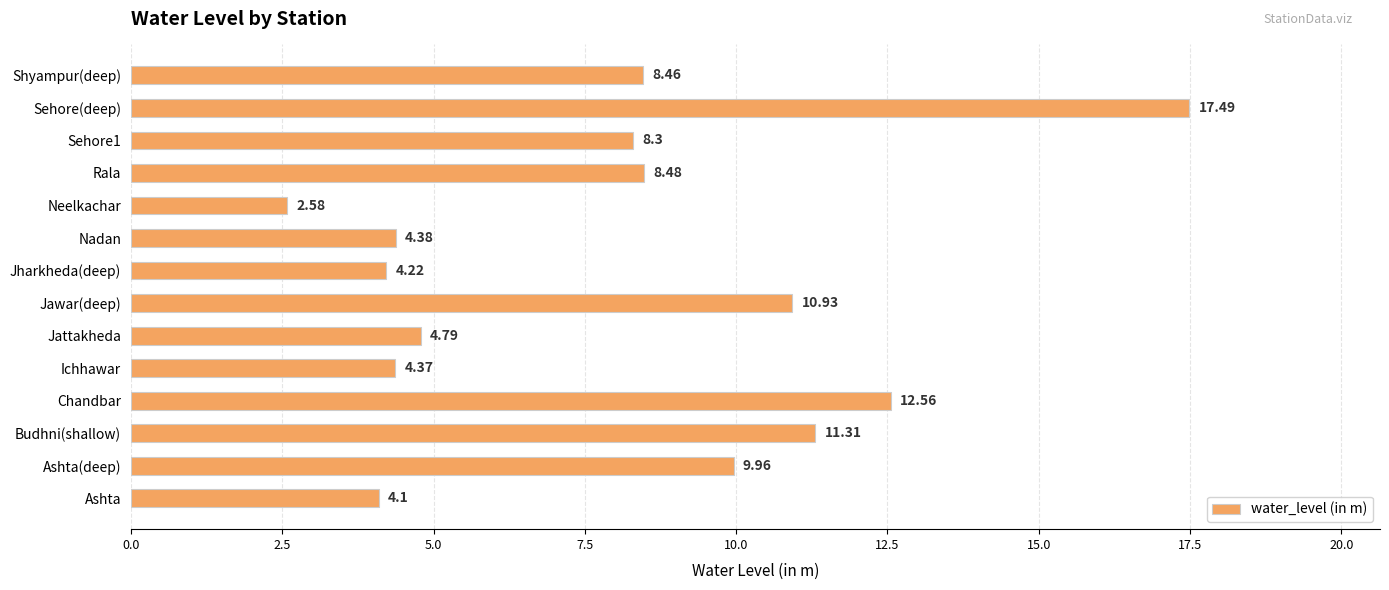

Does the chart contain stacked bars?

No